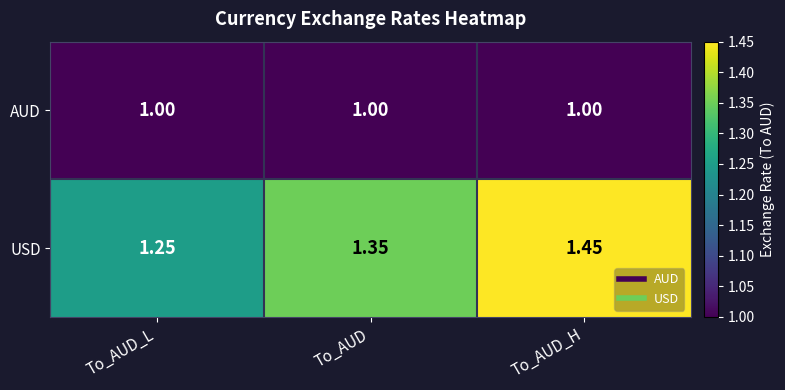

At how many categories does at least one series exceed 1?

3